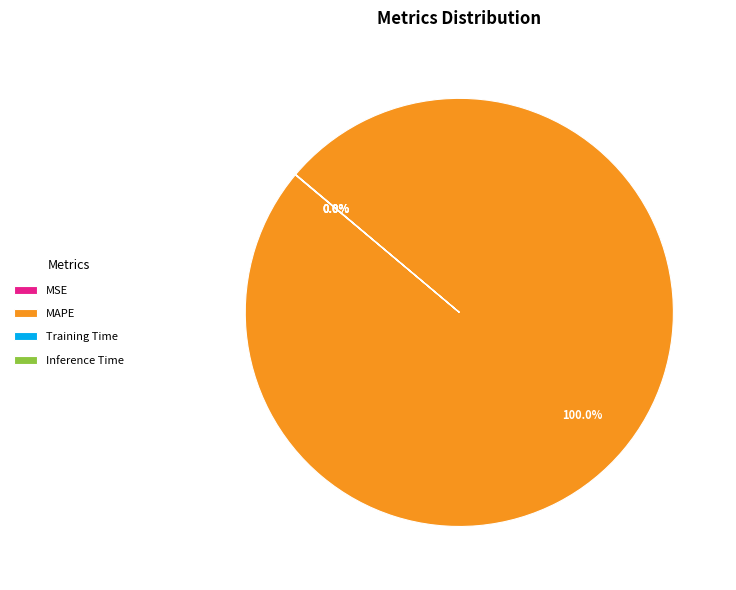

What is the largest slice in the pie chart?

MAPE